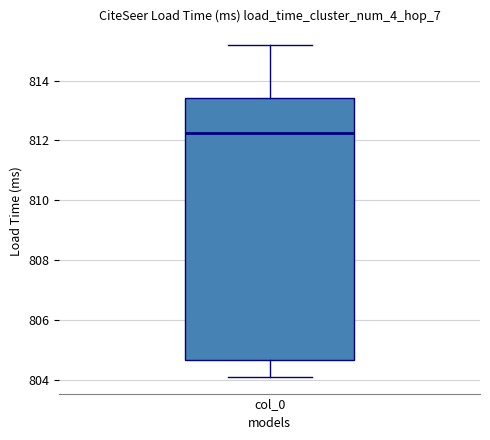

Read this box plot against the y-axis: the position of the median line, the range covered by the box, and the ends of both whiskers. The values are not printed on the chart, so give them approximately, as read against the axis.

median 812.2, box 804.6 to 813.4, whiskers 804.0 to 815.2